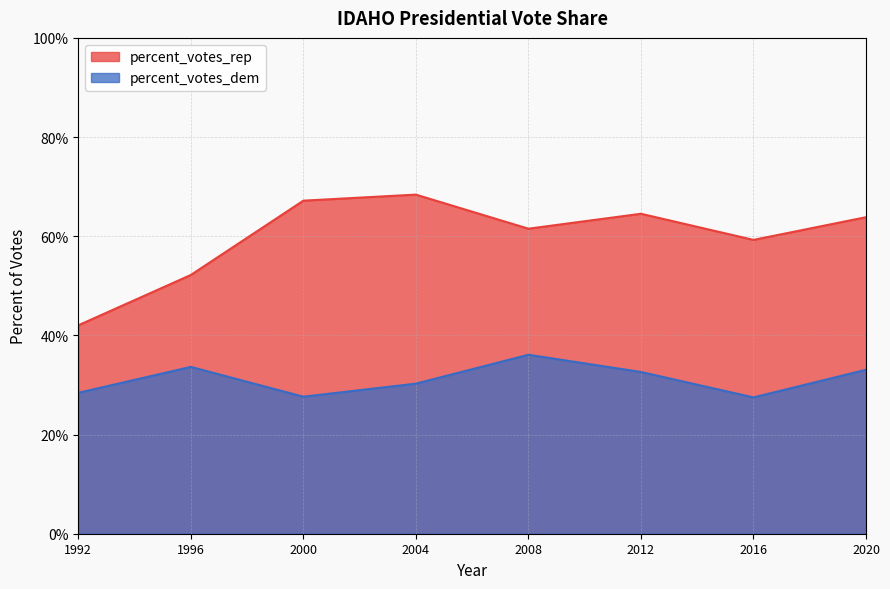

Reading right to left, transcribe all the data shown in this chart.

percent_votes_rep: 0.6	0.6	0.6	0.6	0.7	0.7	0.5	0.4
percent_votes_dem: 0.3	0.3	0.3	0.4	0.3	0.3	0.3	0.3